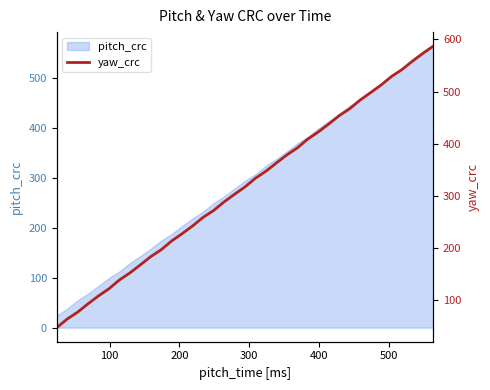

What is the lowest value of the pitch_crc series?

24.4